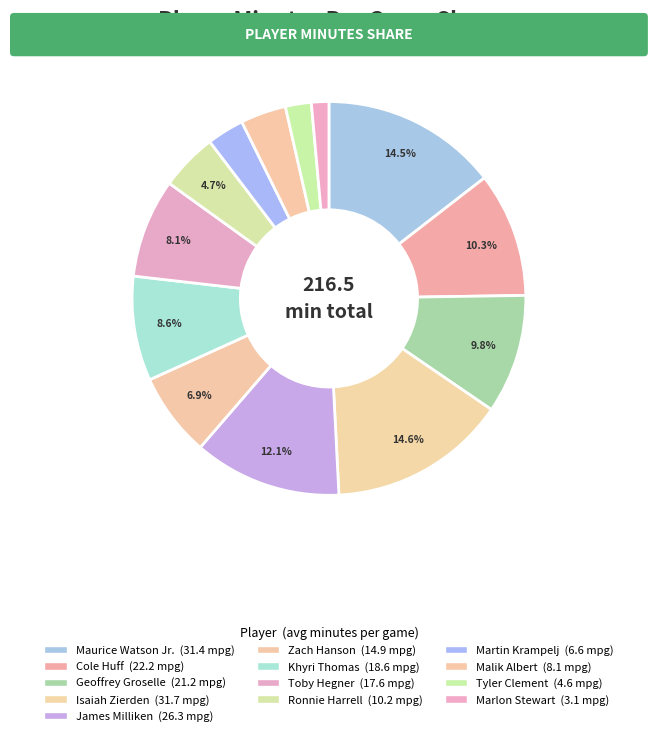

True or false: Tyler Clement accounts for 2% of the total.

True